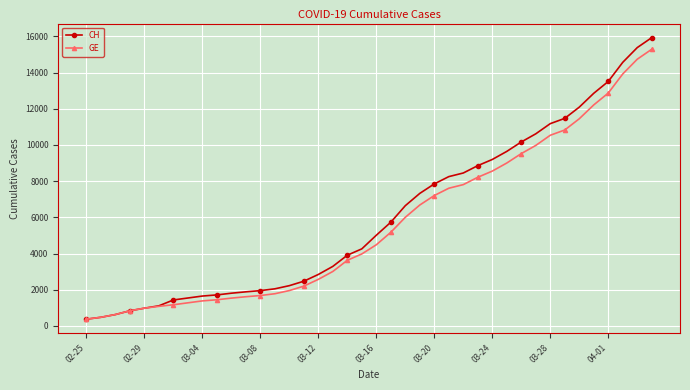

How many series are shown in this chart?

2